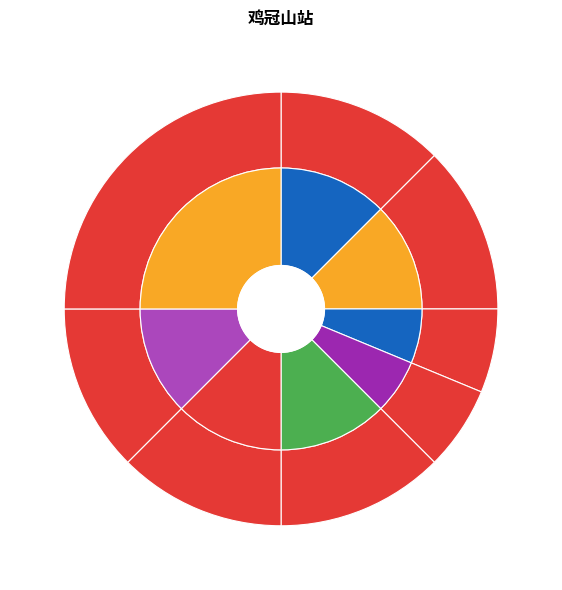

Which slice is the largest?

公里